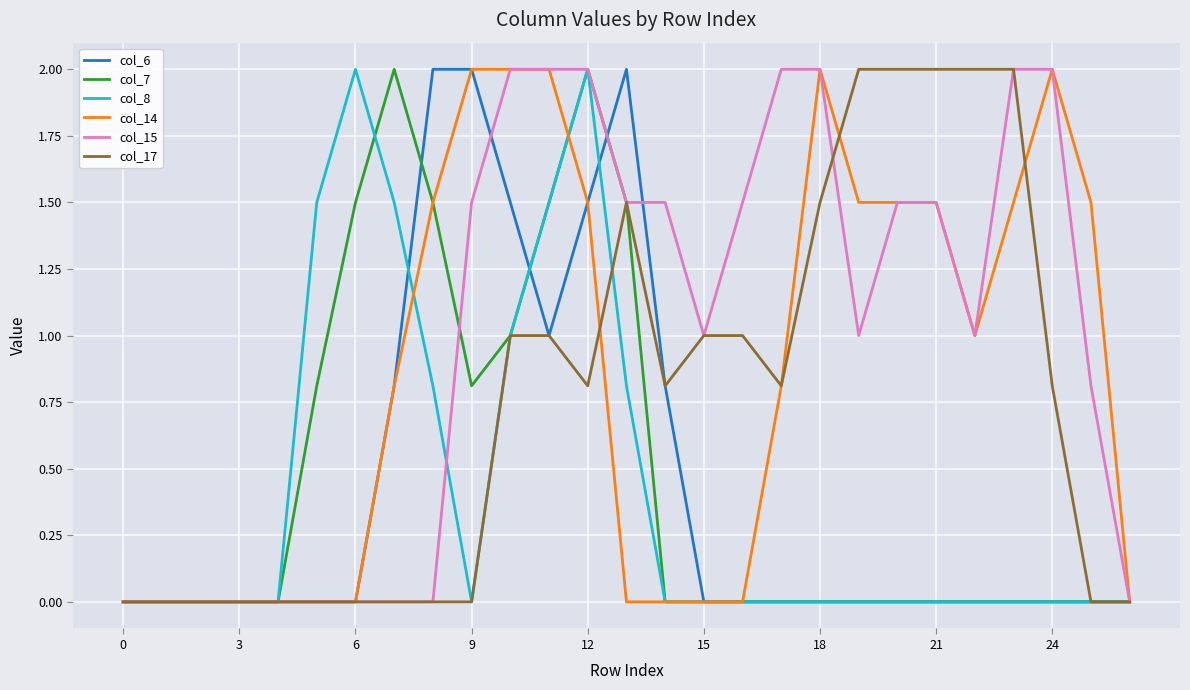

How many series are shown in this chart?

6